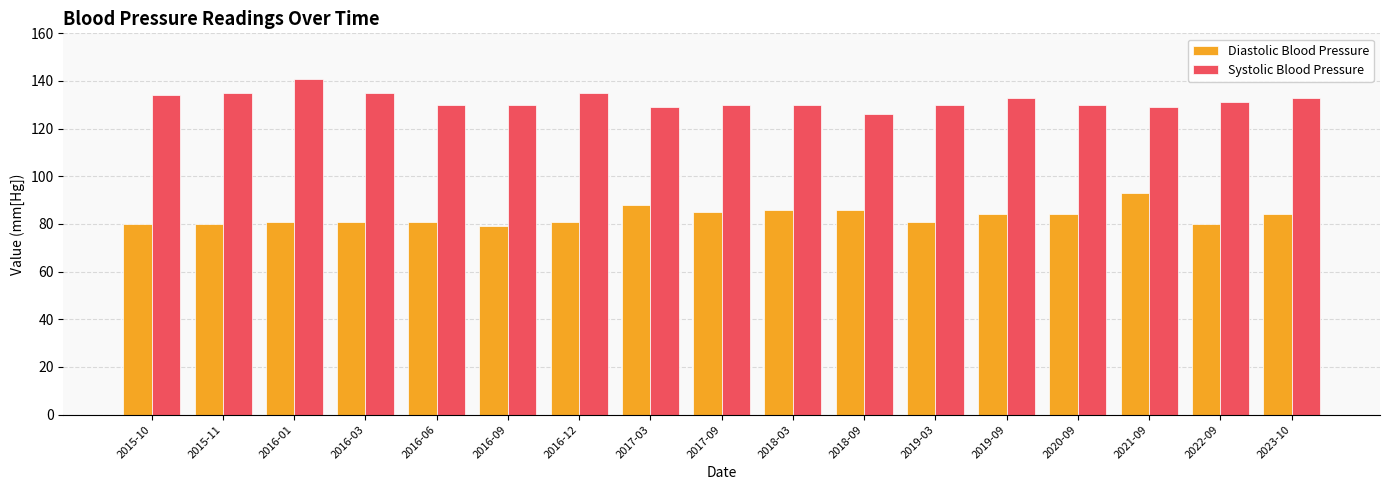

Is the value of Systolic Blood Pressure at 2016-06 greater than the value of Diastolic Blood Pressure at 2017-09?

Yes